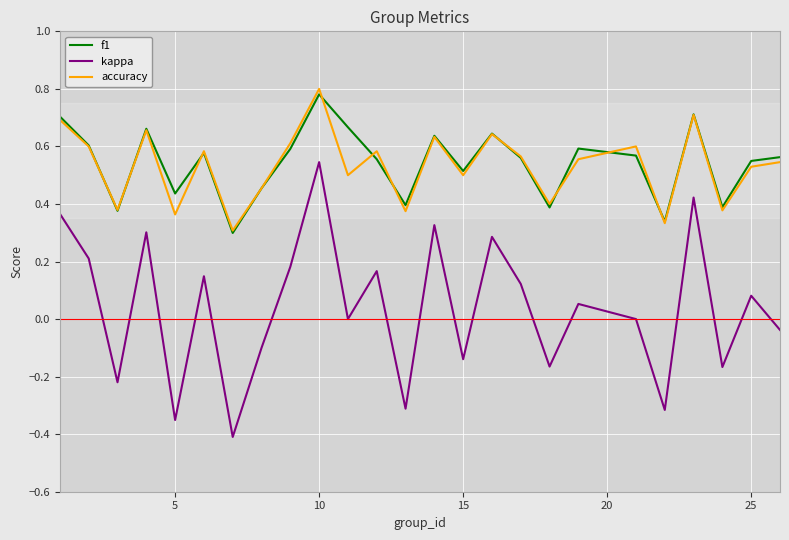

How many lines are shown in the chart?

3